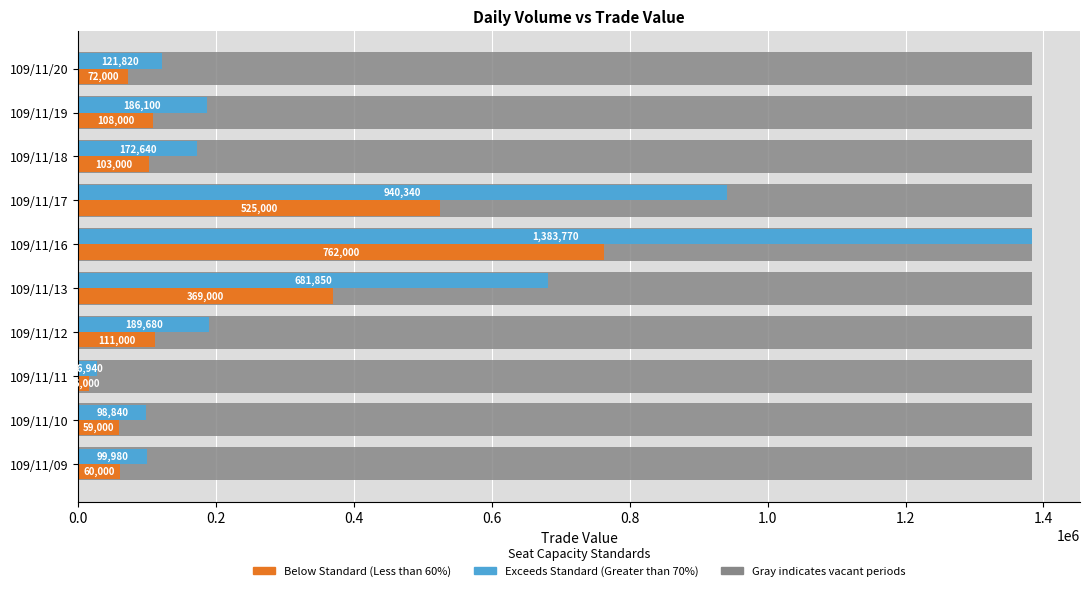

What position from the left is 1.0?

6